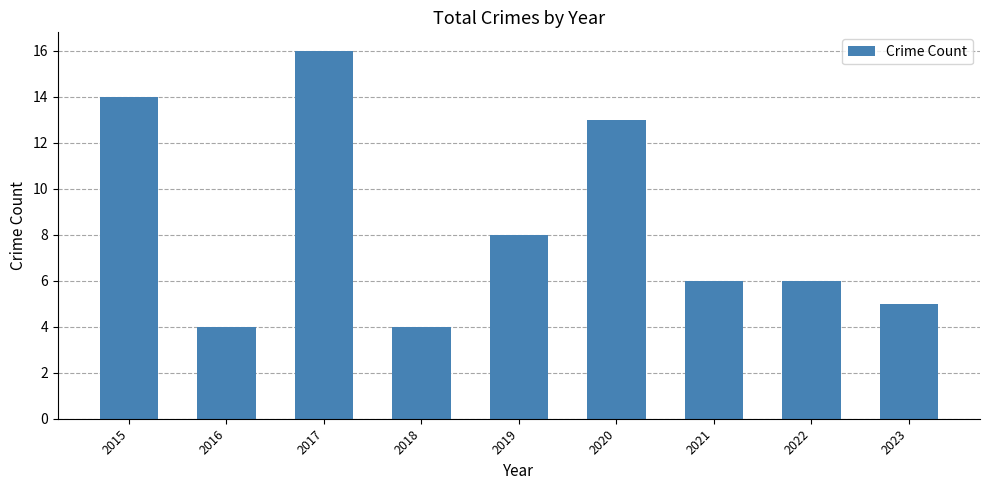

What is the maximum value shown in the chart?

16